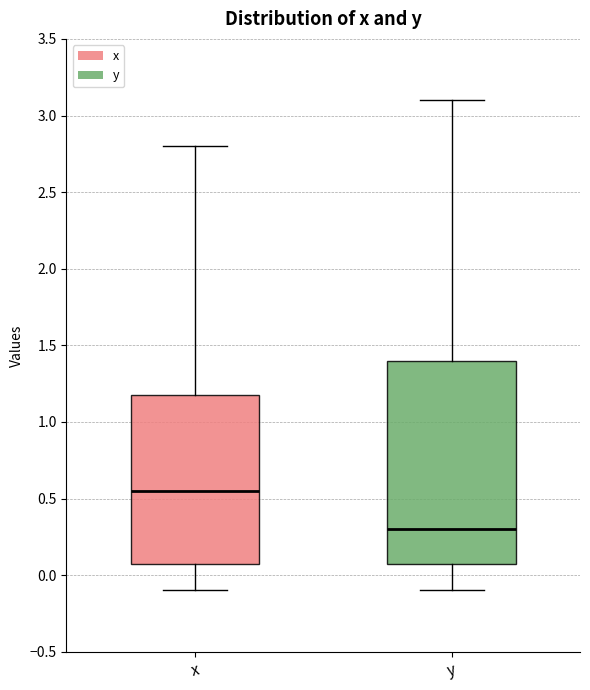

Comparing the boxes themselves (not the whiskers), which one is the tallest?

y